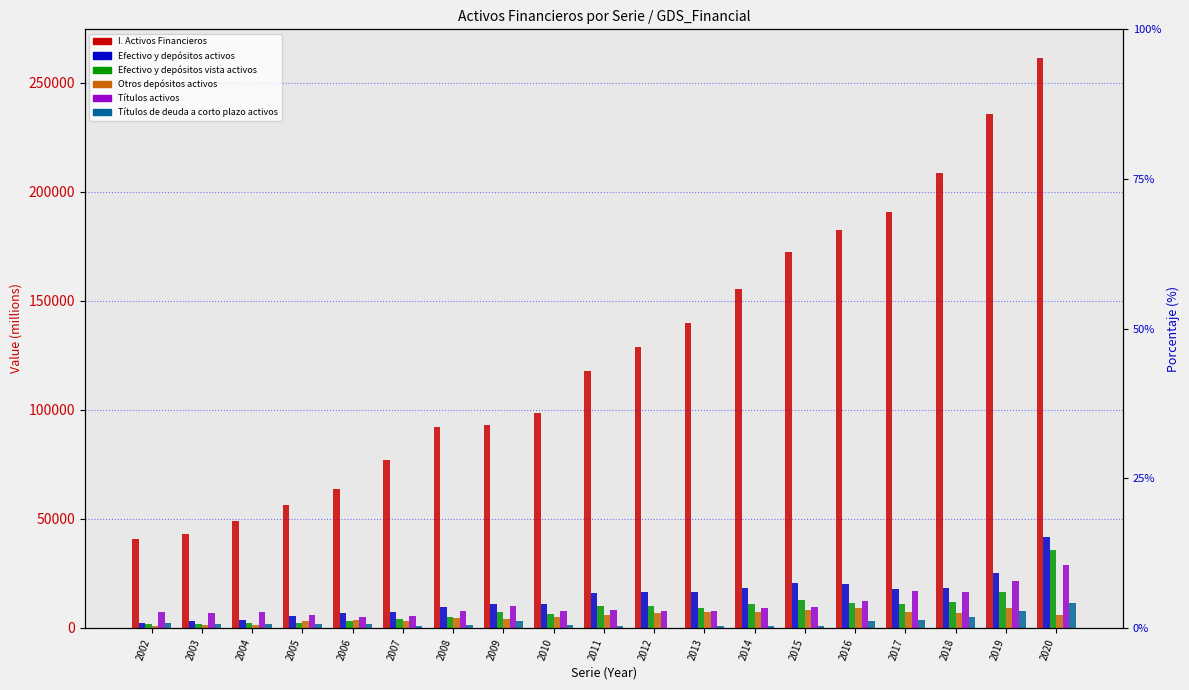

Reading right to left, list all the values displayed in this chart.

I. Activos Financieros: 2020=261483	2019=235640	2018=208669	2017=190714	2016=182523	2015=172392	2014=155489	2013=139598	2012=129019	2011=117735	2010=98335	2009=92821	2008=92176	2007=77103	2006=63765	2005=56170	2004=48844	2003=42907	2002=40922
Efectivo y depósitos activos: 2020=41557	2019=25295	2018=18376	2017=17878	2016=20187	2015=20564	2014=18225	2013=16465	2012=16301	2011=15745	2010=11042	2009=10806	2008=9344	2007=7204	2006=6639	2005=5239	2004=3649	2003=3144	2002=2195
Efectivo y depósitos vista activos: 2020=35838	2019=16386	2018=11684	2017=10735	2016=11354	2015=12633	2014=11006	2013=9129	2012=9756	2011=9886	2010=6241	2009=7004	2008=4717	2007=3996	2006=2921	2005=2287	2004=2233	2003=1902	2002=1582
Otros depósitos activos: 2020=5719	2019=8909	2018=6692	2017=7143	2016=8834	2015=7931	2014=7220	2013=7336	2012=6545	2011=5858	2010=4801	2009=3802	2008=4627	2007=3208	2006=3718	2005=2953	2004=1416	2003=1242	2002=613
Títulos activos: 2020=28845	2019=21509	2018=16476	2017=16827	2016=12094	2015=9600	2014=9028	2013=7818	2012=7750	2011=7933	2010=7711	2009=9927	2008=7571	2007=5604	2006=4800	2005=5700	2004=7071	2003=6638	2002=7210
Títulos de deuda a corto plazo activos: 2020=11559	2019=7526	2018=4972	2017=3439	2016=2980	2015=743	2014=677	2013=625	2012=2	2011=866	2010=1149	2009=3130	2008=1056	2007=821	2006=1635	2005=1855	2004=1582	2003=1562	2002=2233